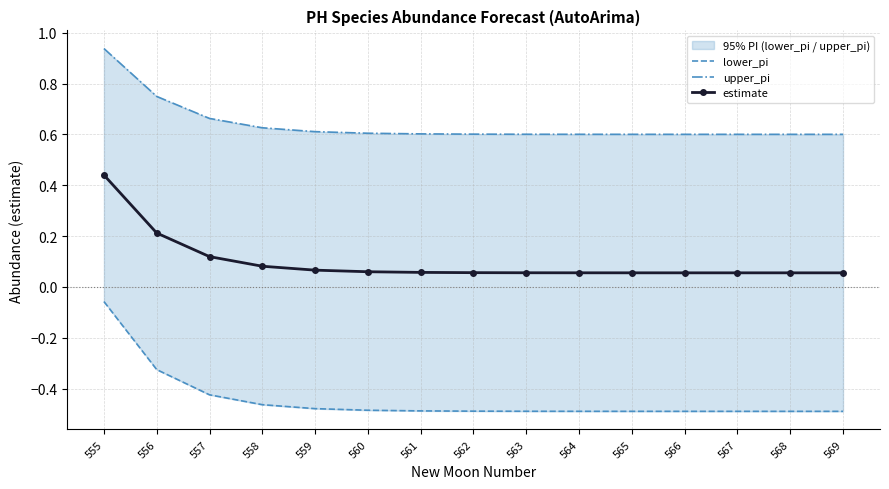

Reading left to right, what are all the values shown in this chart?

lower_pi: -0.1	-0.3	-0.4	-0.5	-0.5	-0.5	-0.5	-0.5	-0.5	-0.5	-0.5	-0.5	-0.5	-0.5	-0.5
upper_pi: 0.9	0.7	0.7	0.6	0.6	0.6	0.6	0.6	0.6	0.6	0.6	0.6	0.6	0.6	0.6
estimate: 0.4	0.2	0.1	0.1	0.1	0.1	0.1	0.1	0.1	0.1	0.1	0.1	0.1	0.1	0.1